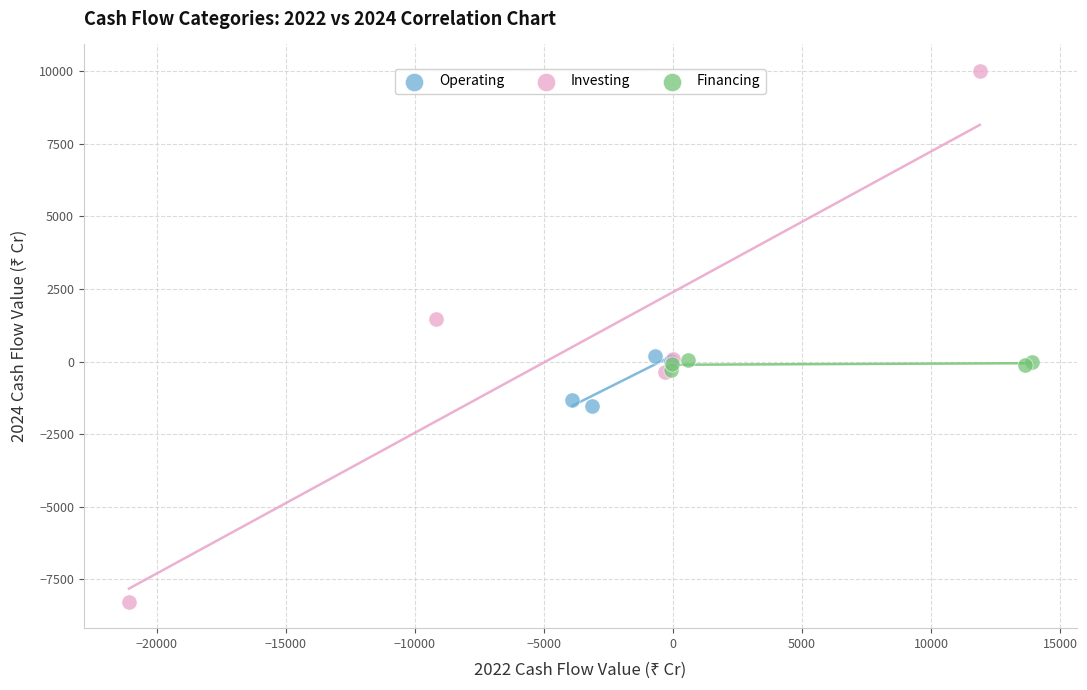

Which series contains the highest Y value?

Investing